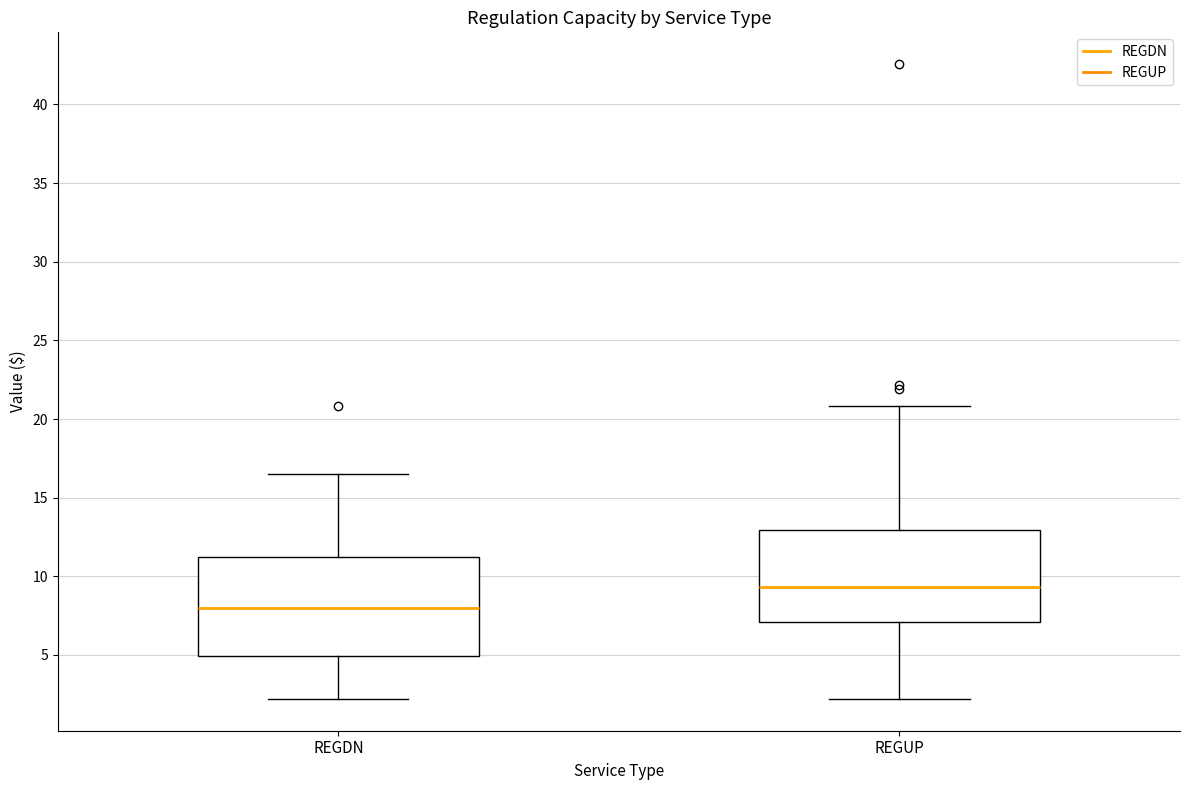

Reading left to right, transcribe this box plot: for each box, give where its median line is, the range the box spans, and where its two whiskers end, as read against the y-axis. The values are not printed on the chart, so give them approximately, as read against the axis.

REGDN: median 8.0, box 5.0 to 11.5, whiskers 2.0 to 16.5
REGUP: median 9.5, box 7.0 to 13.0, whiskers 2.0 to 21.0